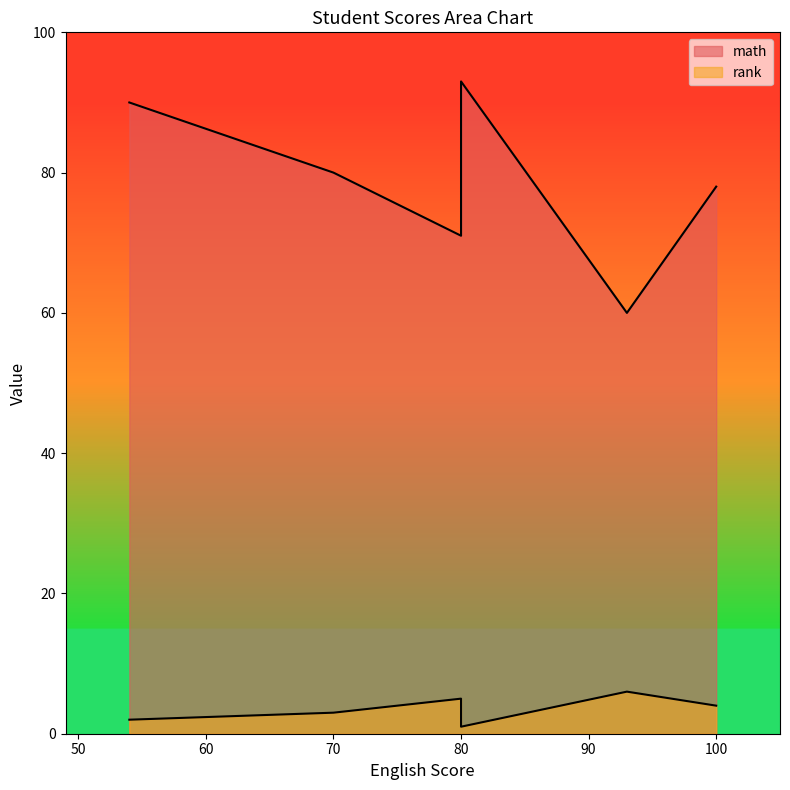

At which category does math reach its first local peak?

80